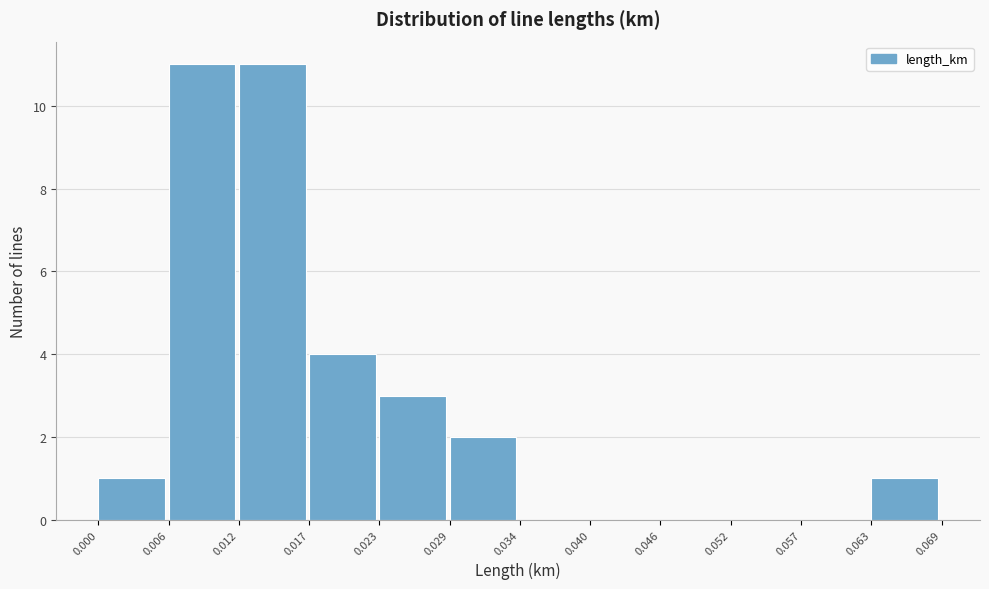

How tall is the bar that spans 0.006 to 0.012 on the x-axis? The values are not printed on the chart, so give them approximately, as read against the axis.

11